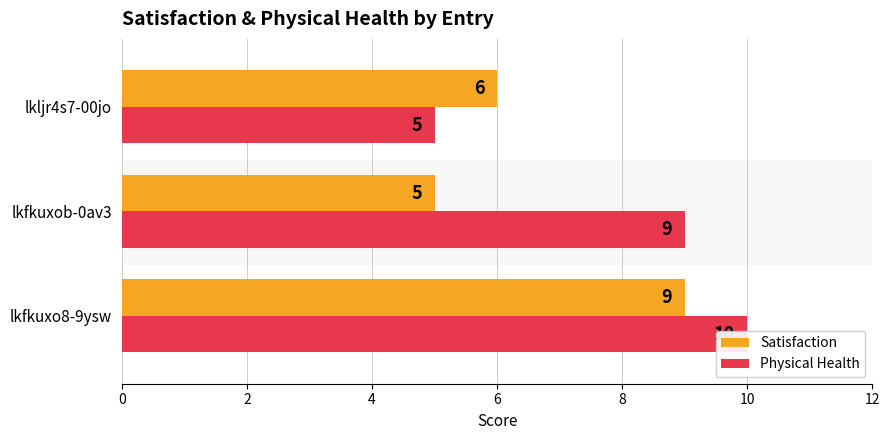

What is the value of the Satisfaction bar at the 1st from the left?

9